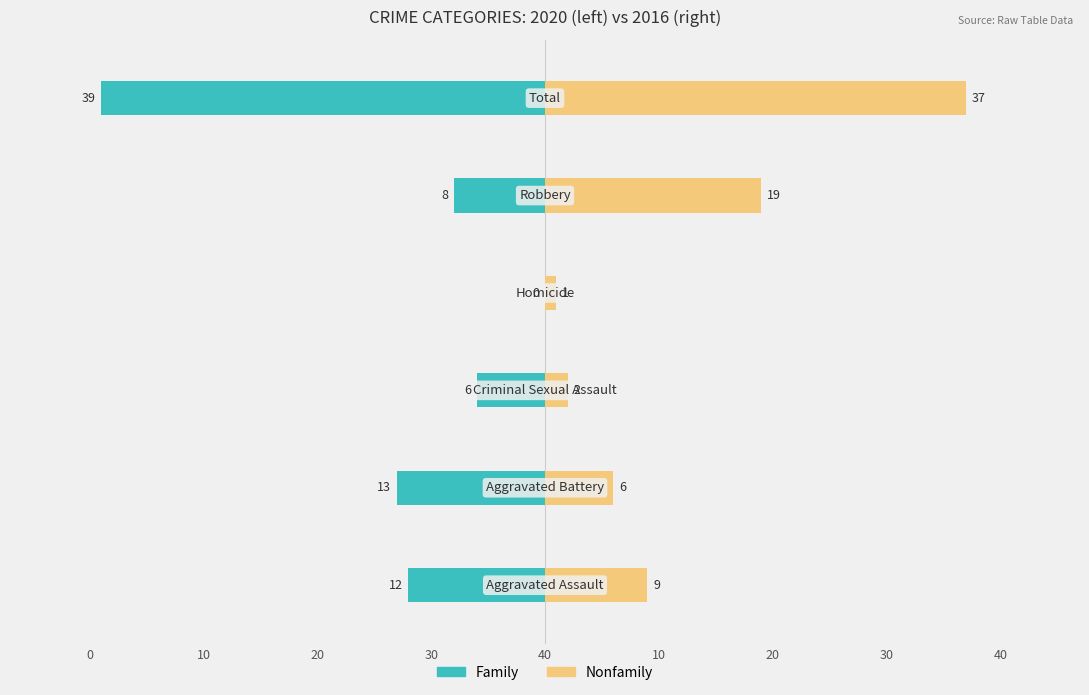

Reading right to left, what are all the values shown in this chart?

Family: -39	-8	0	-6	-13	-12
Nonfamily: 37	19	1	2	6	9